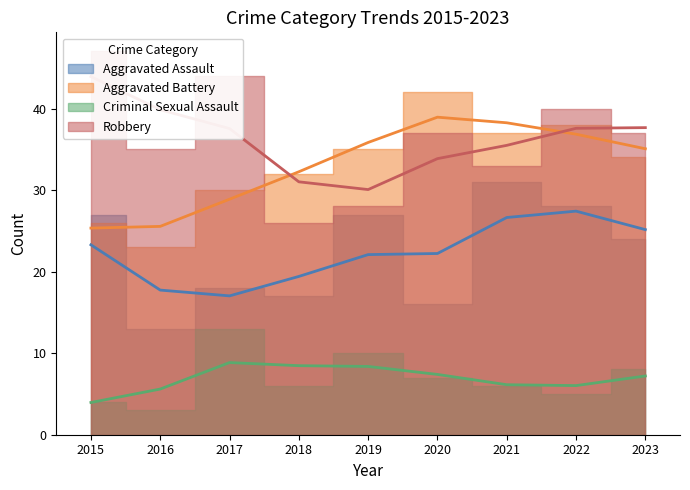

True or false: Robbery has more than 2 interior local peaks.

True